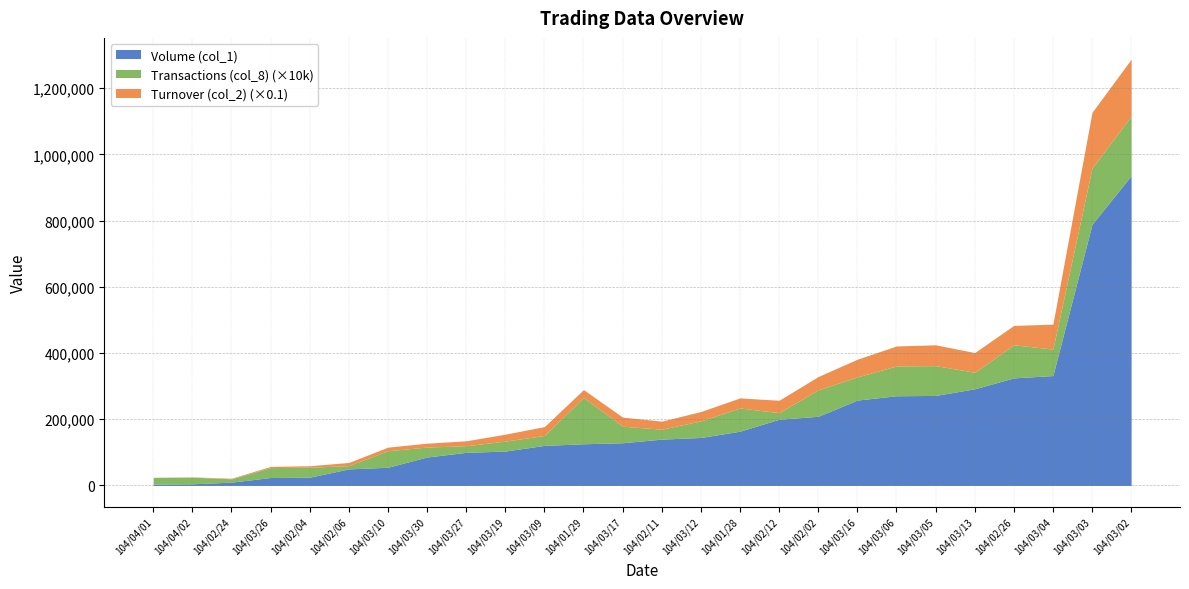

Is the value of Turnover (col_2) at 104/02/11 greater than the value of Transactions (col_8) at 104/02/24?

Yes